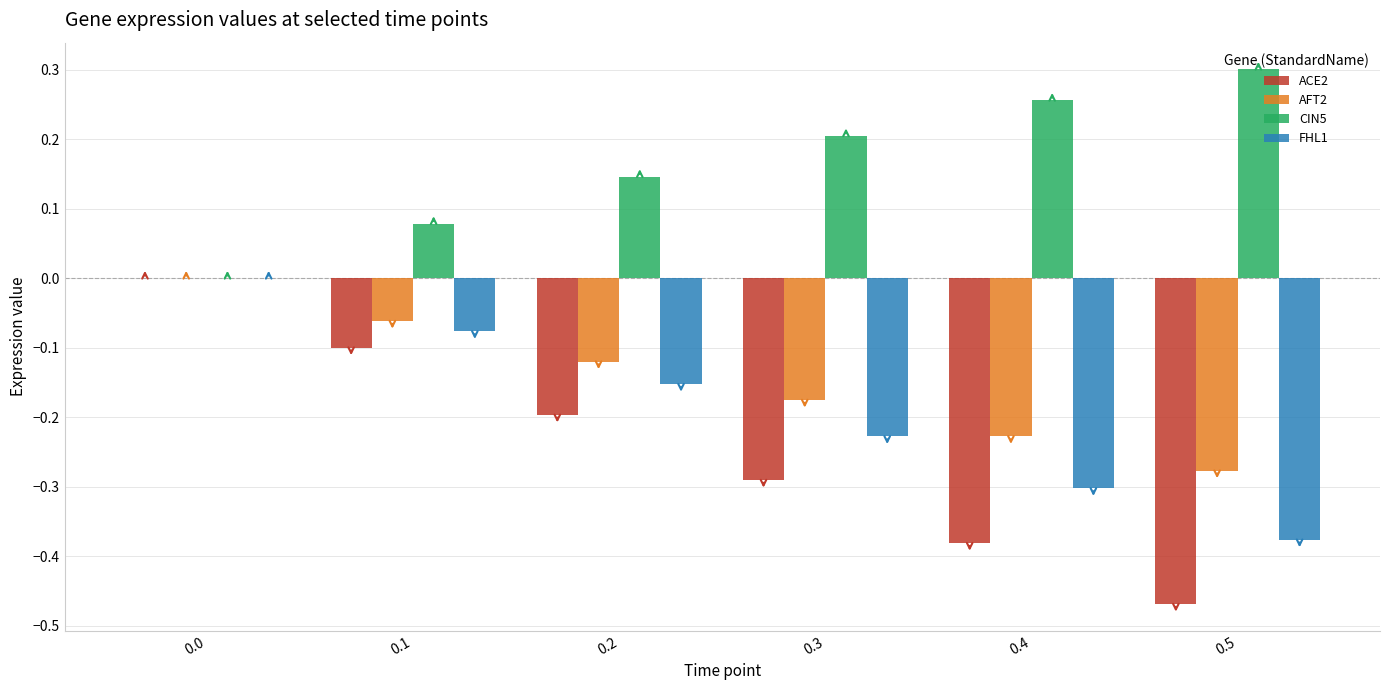

At which label does CIN5 reach its peak?

0.5